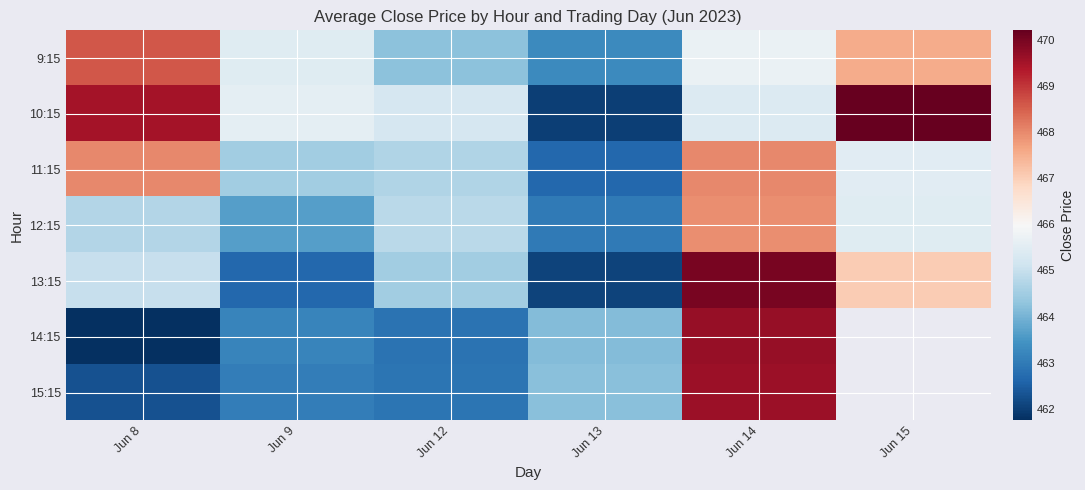

How many data points does each series have?

6